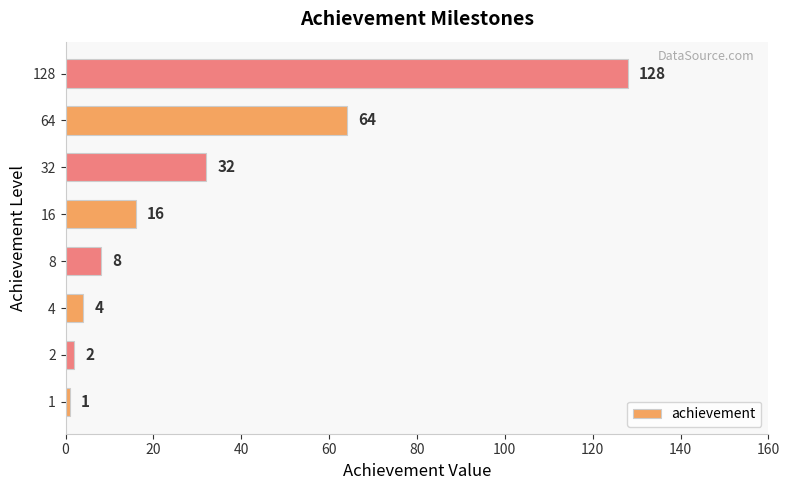

The value at 16 is 4. True or false?

False